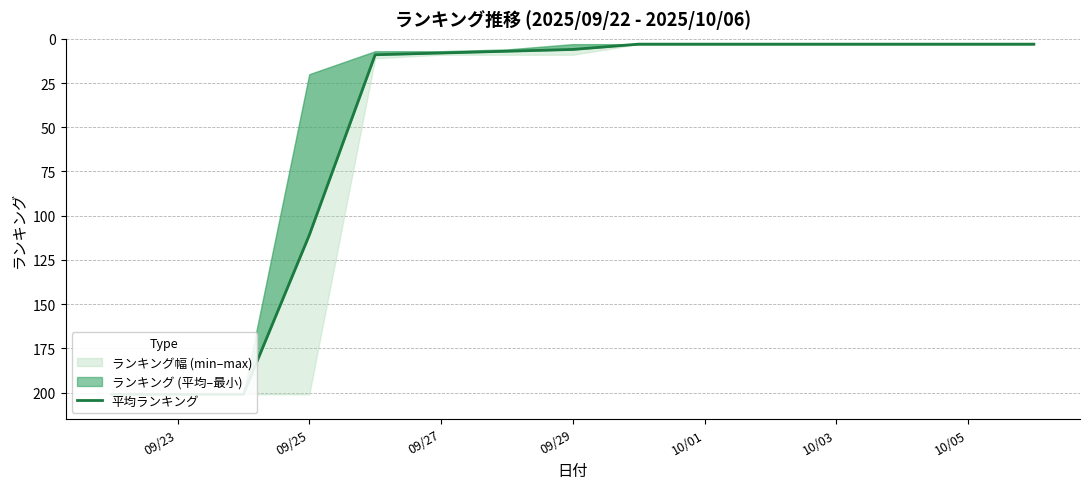

The value at 10/01 is 3. True or false?

True